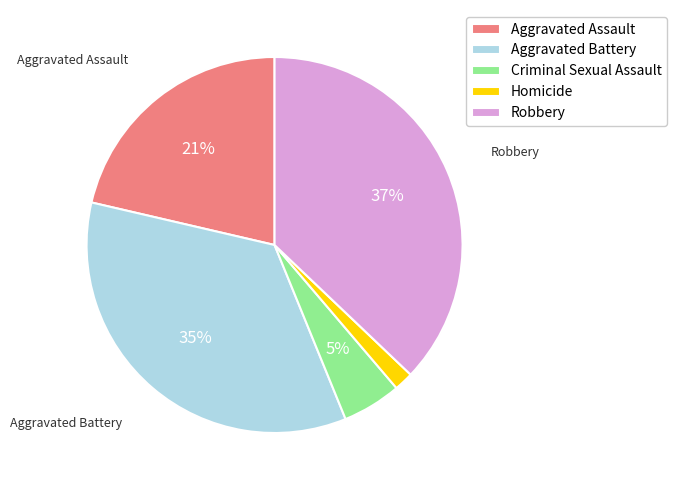

What percentage is the Aggravated Assault slice, to the nearest percent?

21%